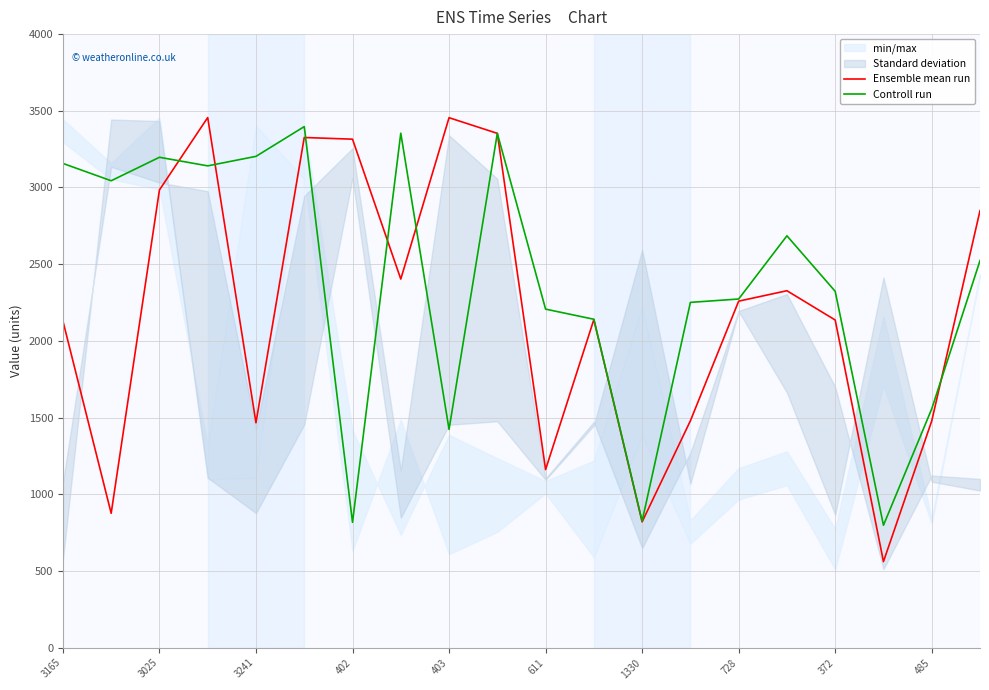

Is it true that Ensemble mean run equals 2259 at 728?

True